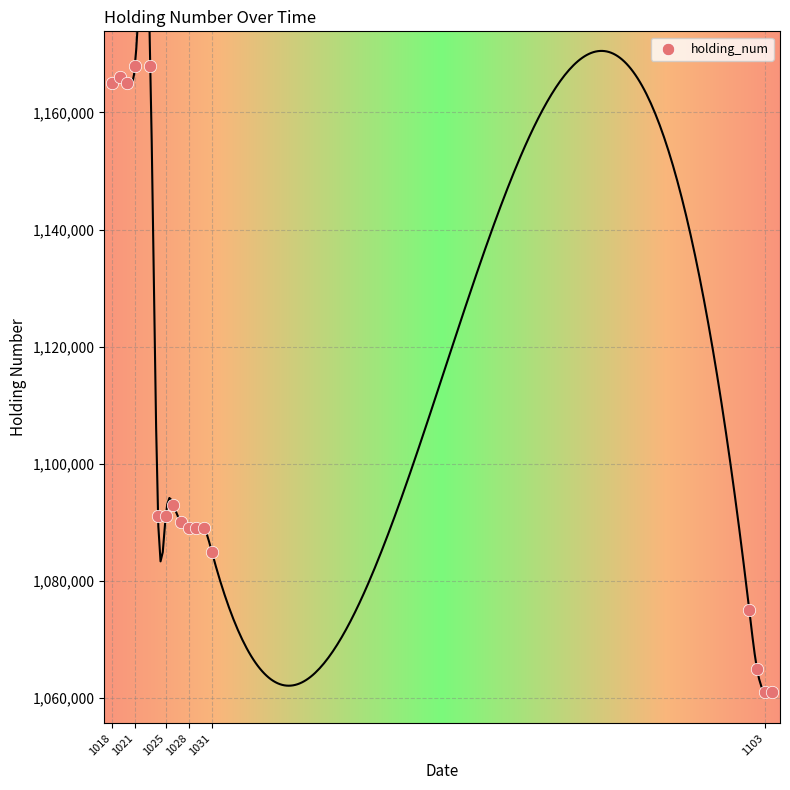

What Y value in the scatter plot is closest to 1114500?

1093000